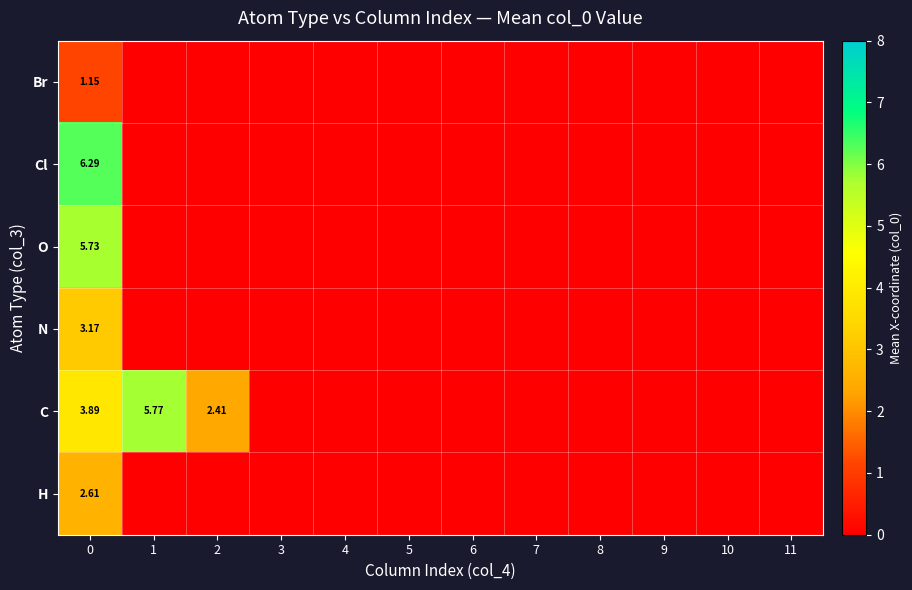

What is the average value of the Br series?

0.1